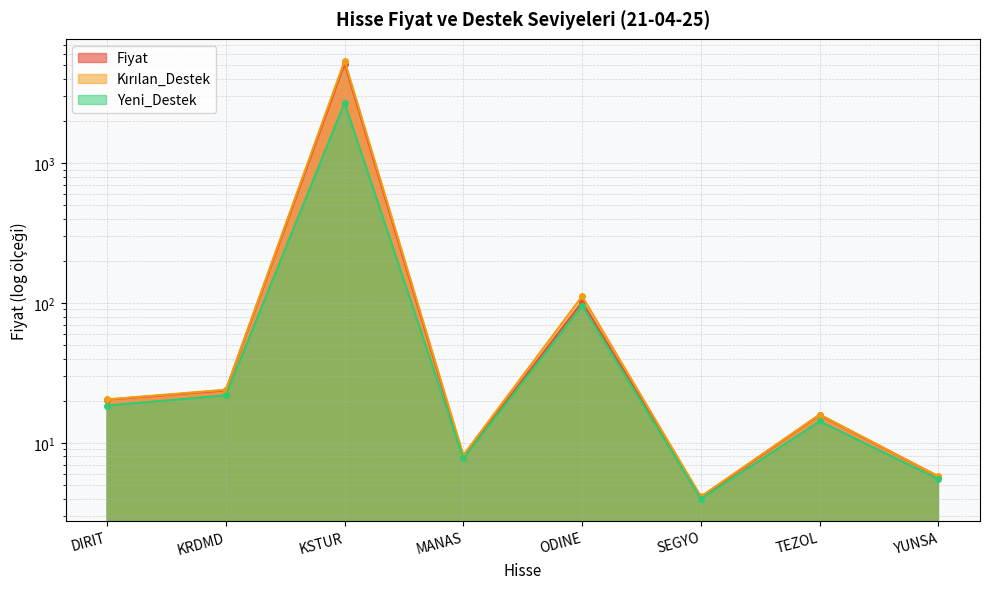

Which series has the widest spread of values?

Kırılan_Destek